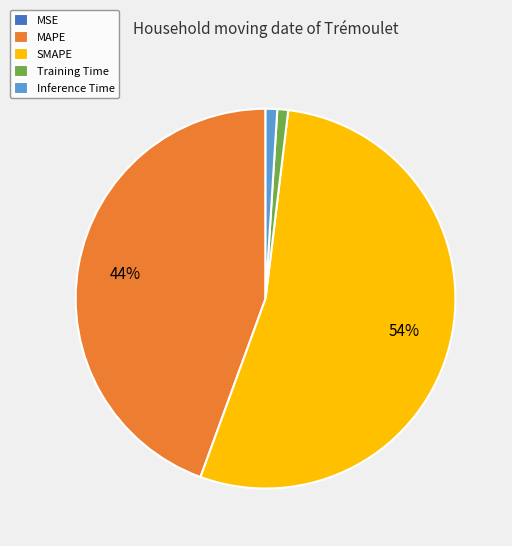

Which has a higher value, SMAPE or MAPE?

SMAPE